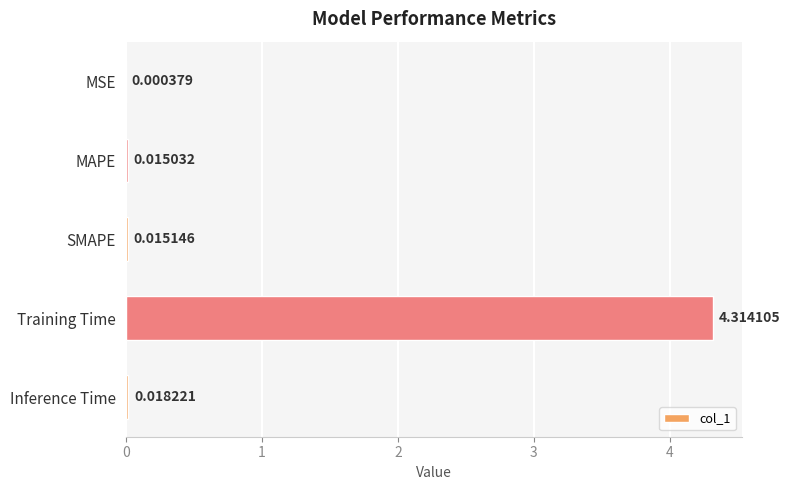

At which category does the chart reach its peak across all series?

Training Time